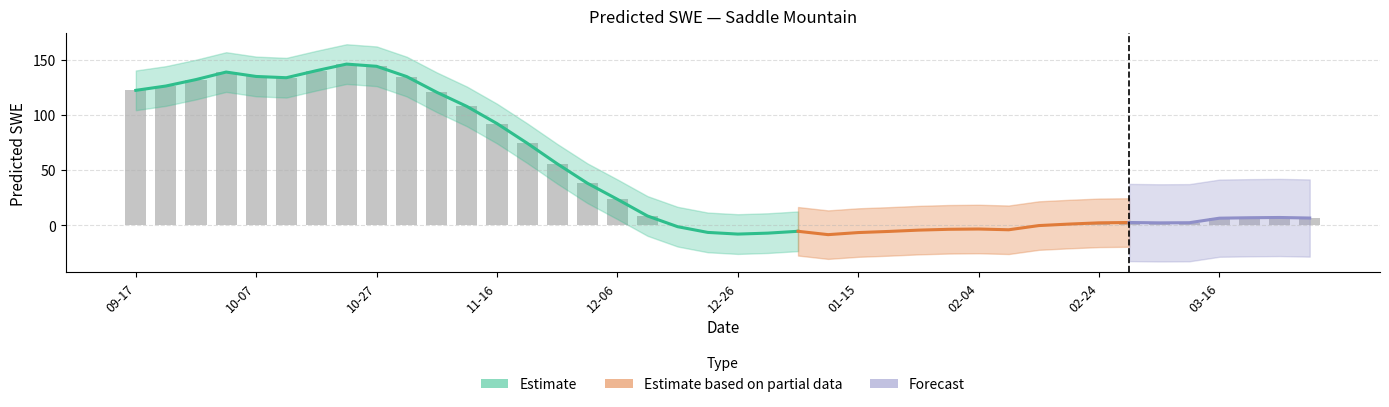

True or false: the data shows 92.3 at 11-16.

True